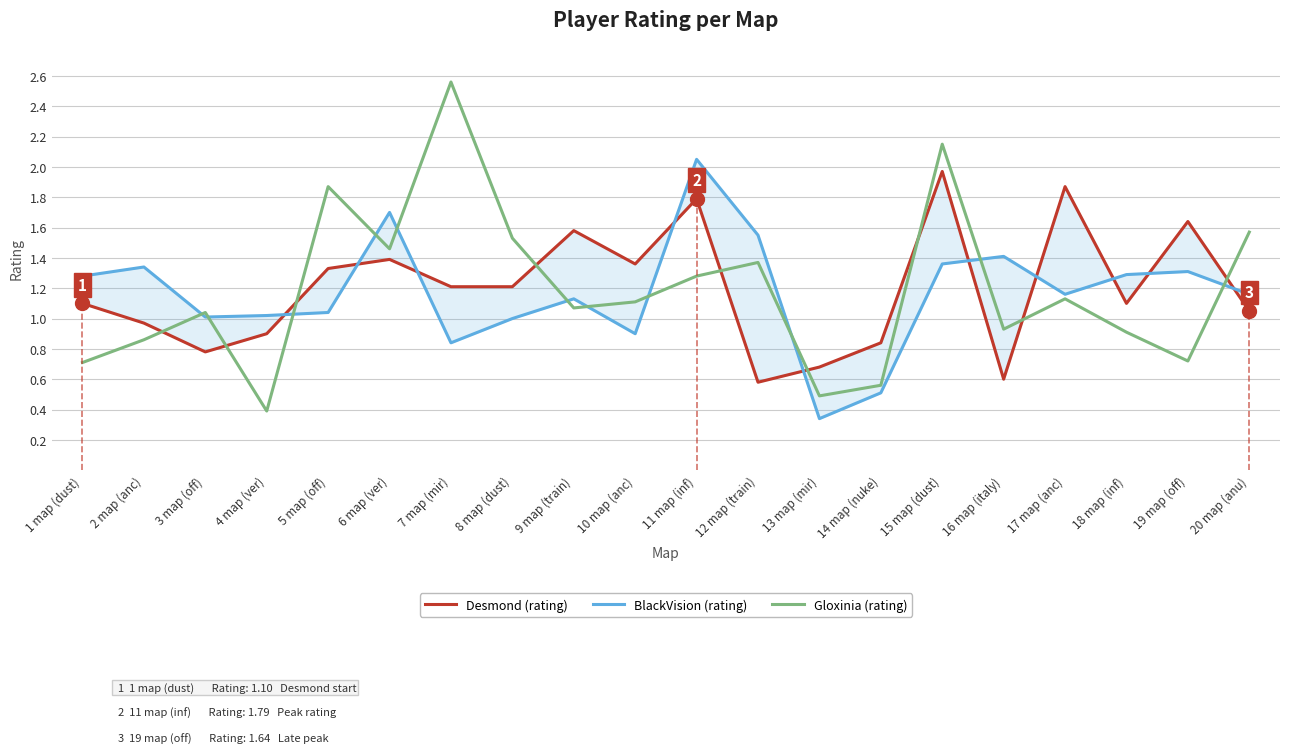

What is the lowest value of the Gloxinia series?

0.4